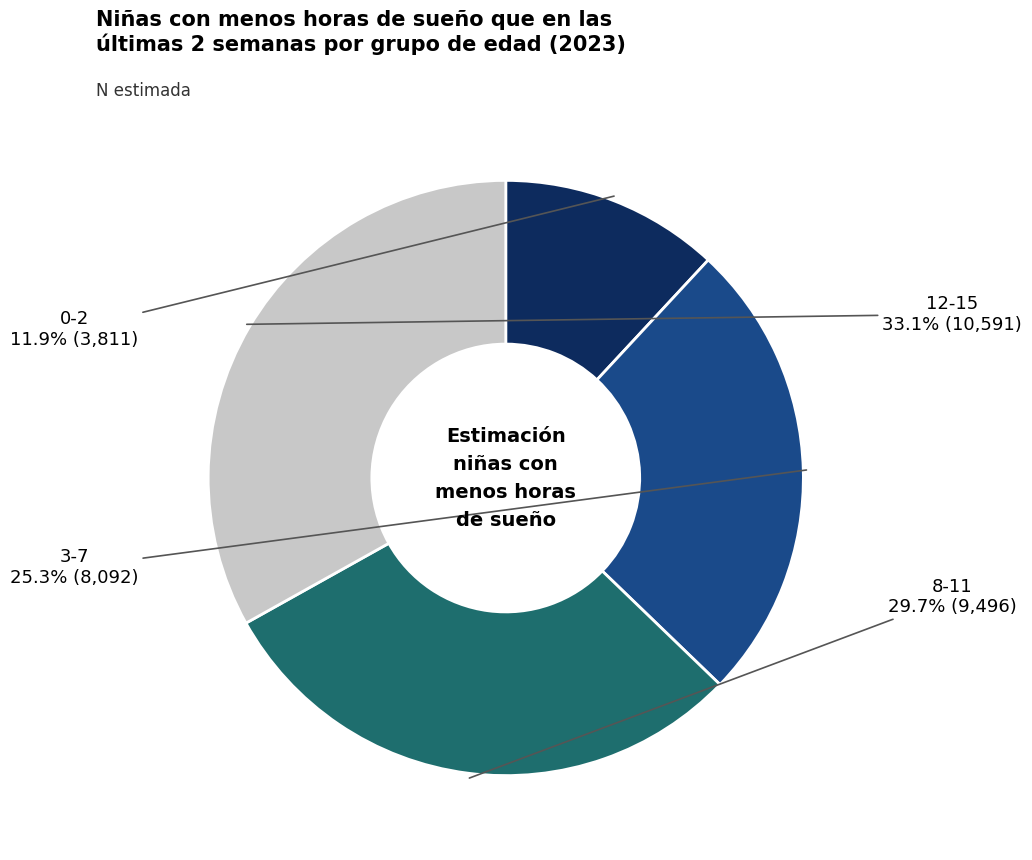

Is there a majority slice in this chart?

No